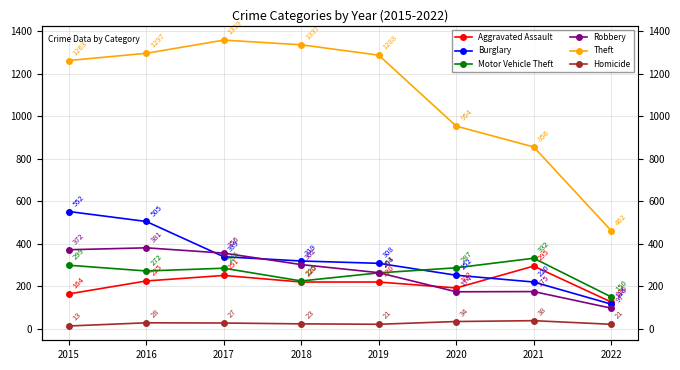

What are all the series names shown in the legend?

Aggravated Assault, Burglary, Motor Vehicle Theft, Robbery, Theft, Homicide